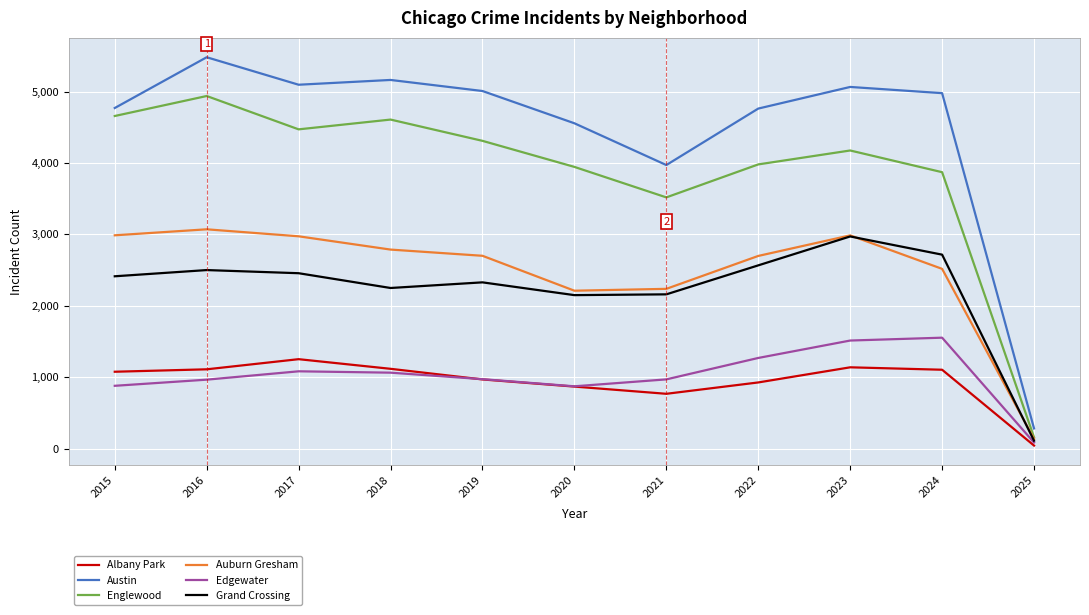

What is the difference between the maximum and minimum values in the Albany Park series?

1210